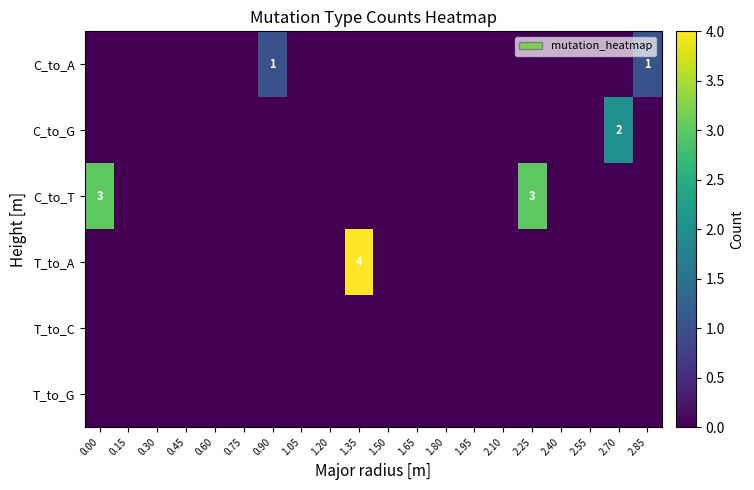

True or false: C_to_A has a value of 2 at 2.85.

False